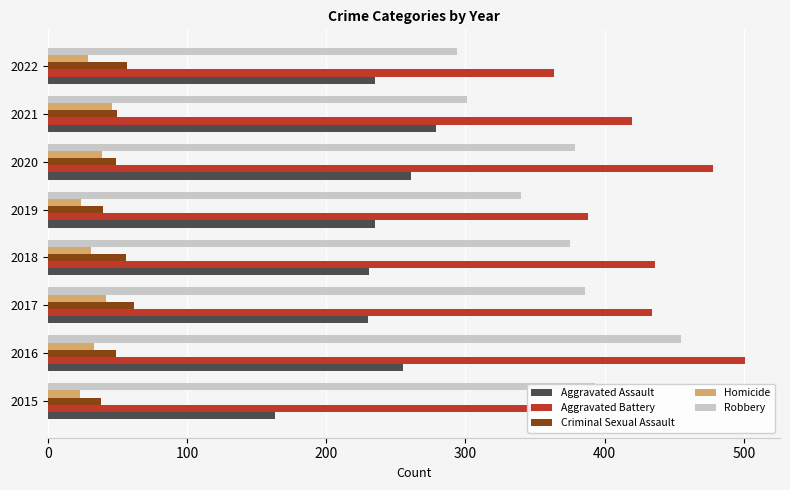

How many groups of bars are there?

8